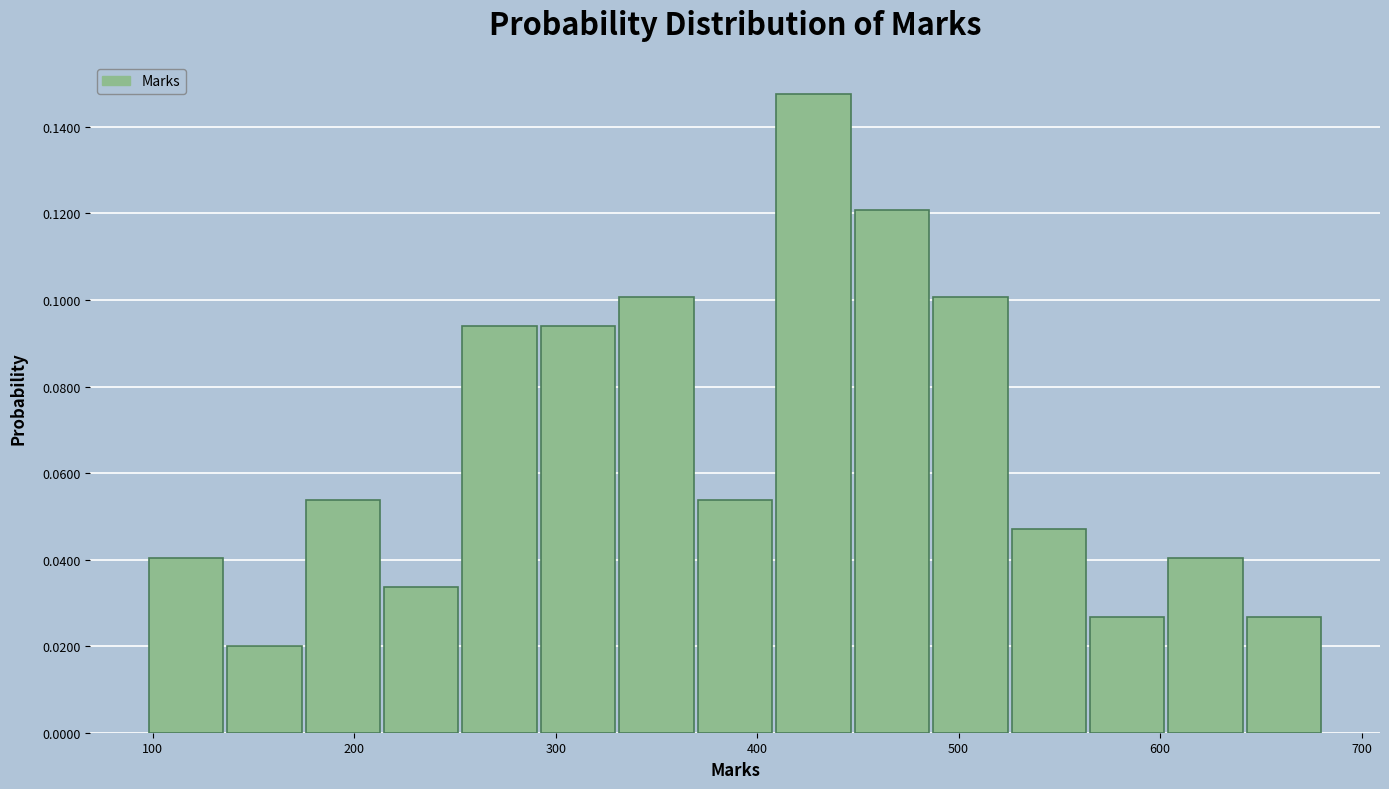

Around what value on the x-axis is the tallest bar? Give the approximate position of its centre, as read against the axis.

430